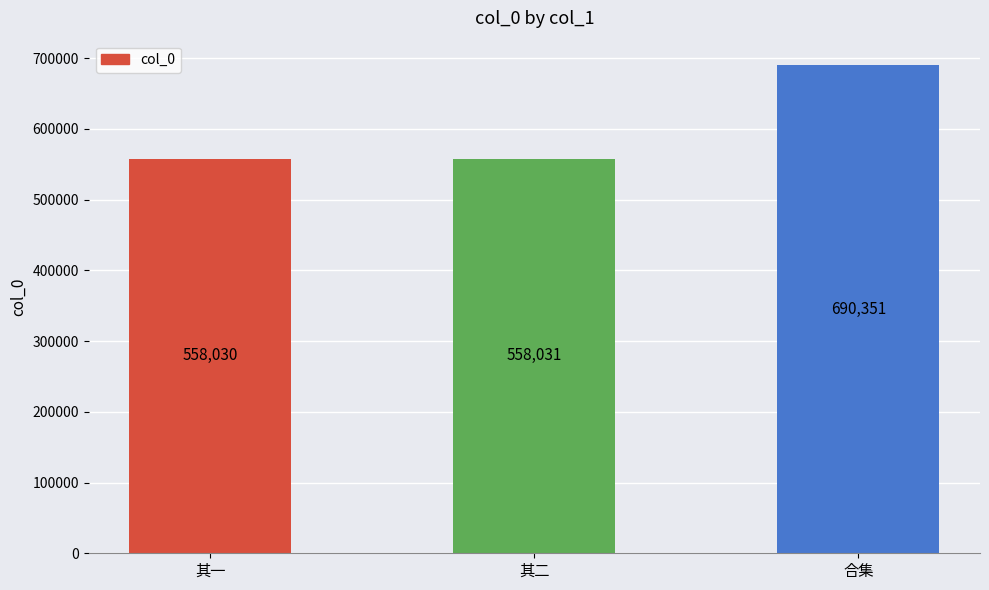

What value does the data have at 其一?

558030